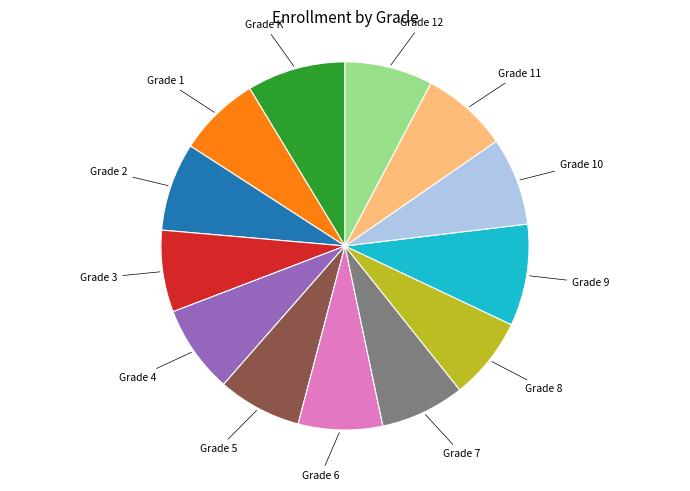

Does any single category account for the majority?

No